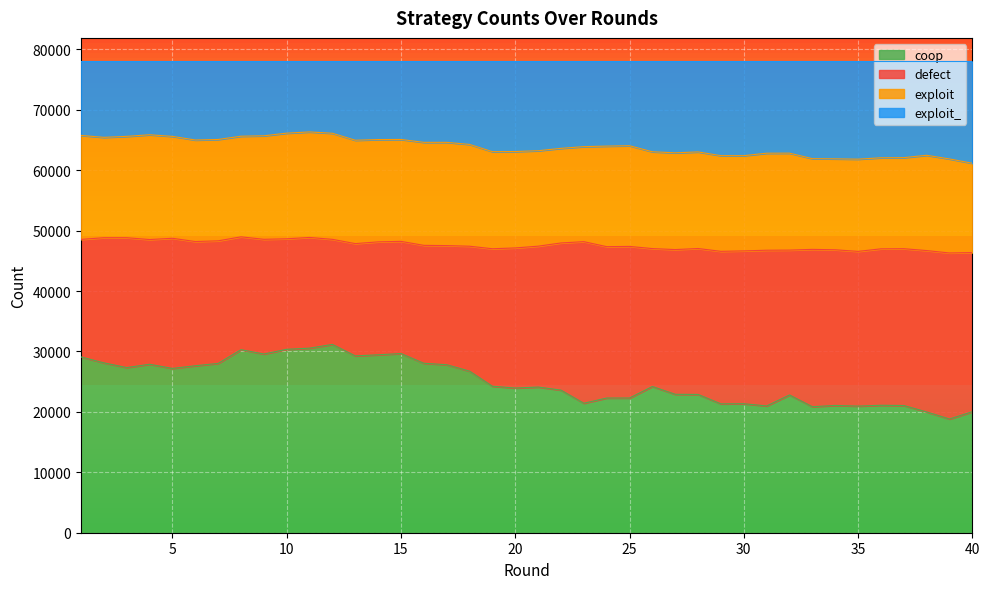

What is the minimum value for coop?

18823